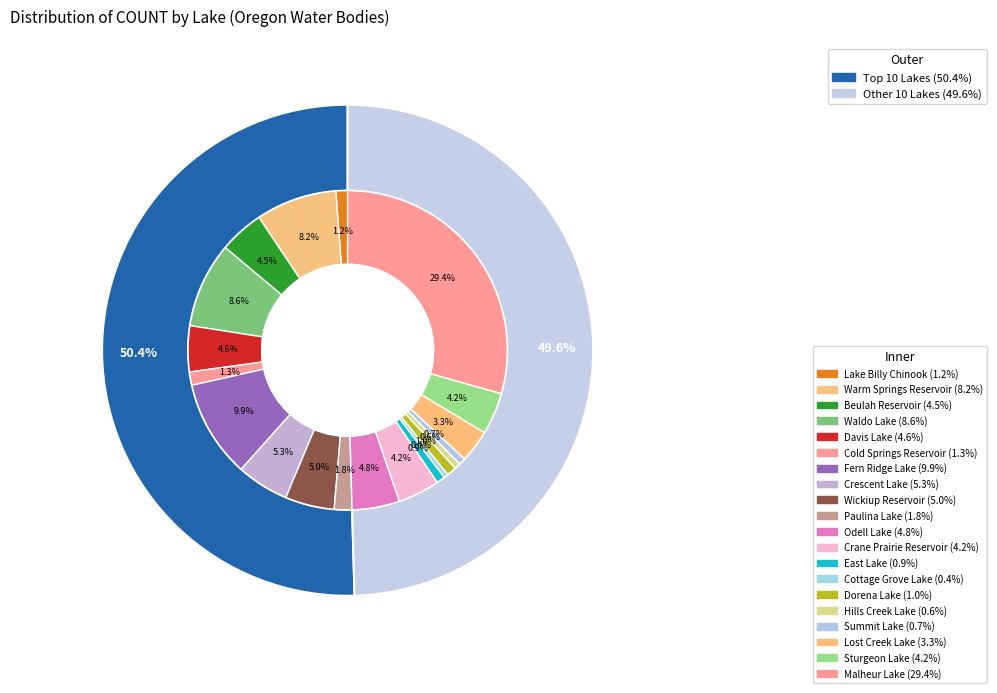

To the nearest percent, what percentage of the pie is Warm Springs Reservoir?

8%